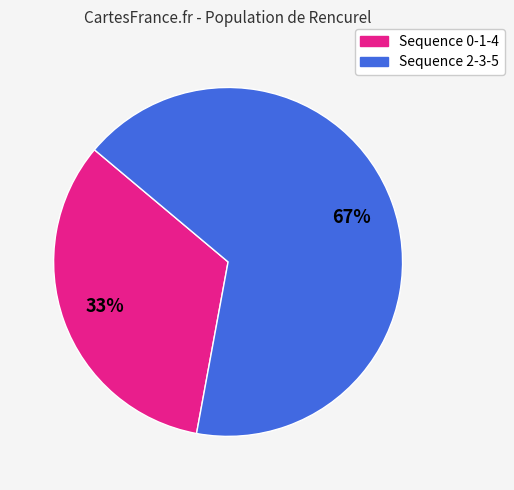

To the nearest percent, what is the difference between the largest and smallest slice percentages?

34%